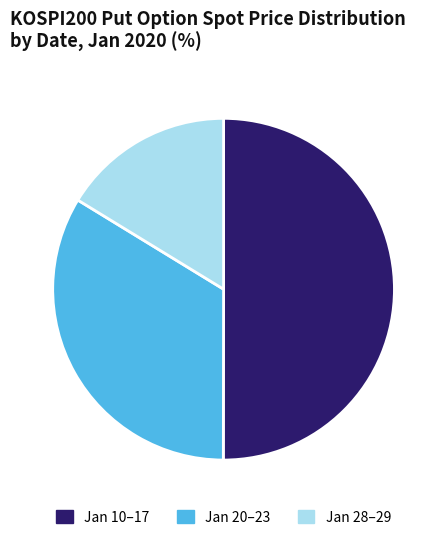

Is the sum of Jan 28–29 and Jan 10–17 greater than half?

Yes